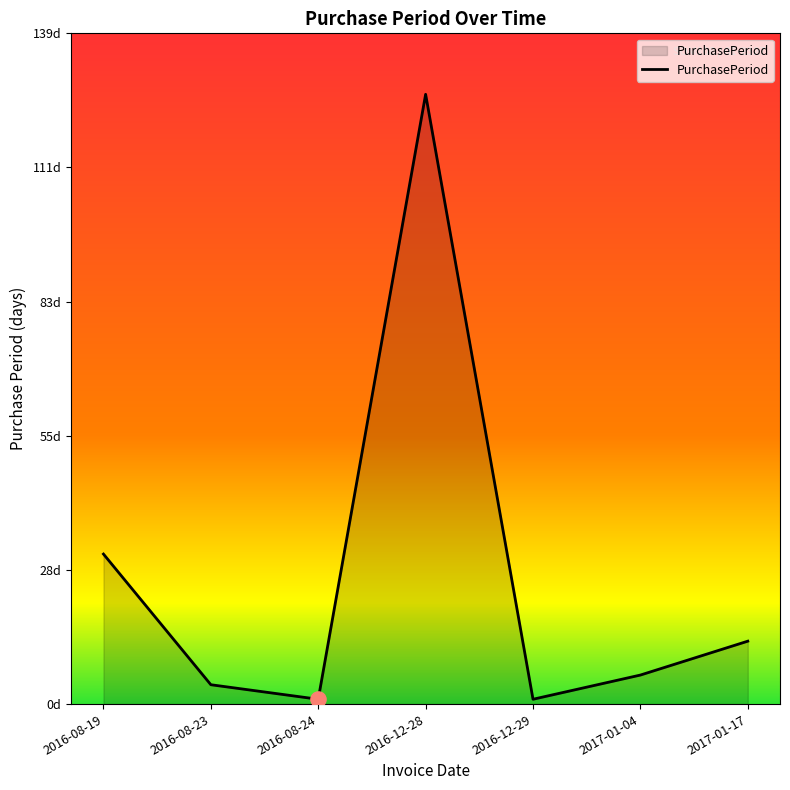

Which has a higher value, 2017-01-17 or 2016-08-23?

2017-01-17